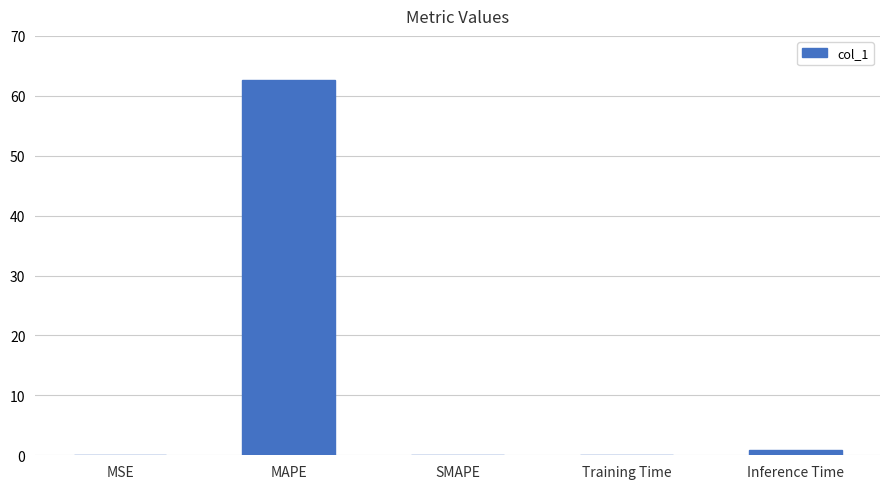

Which label corresponds to the largest value in the chart?

MAPE